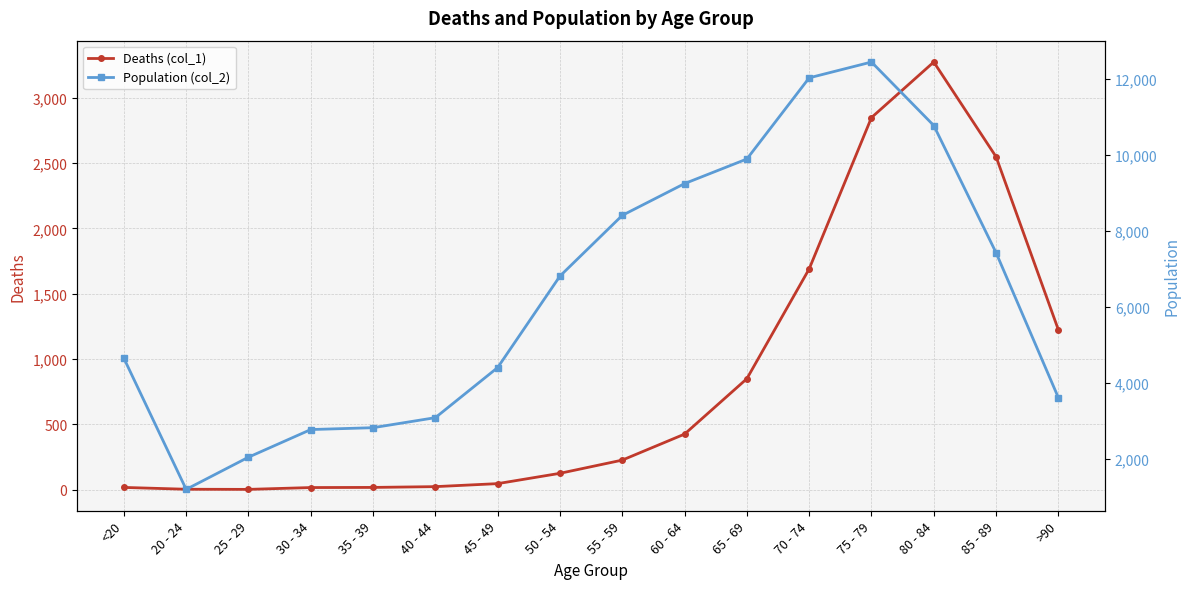

Read the Deaths (col_1) value at >90, to the nearest 10.

1220